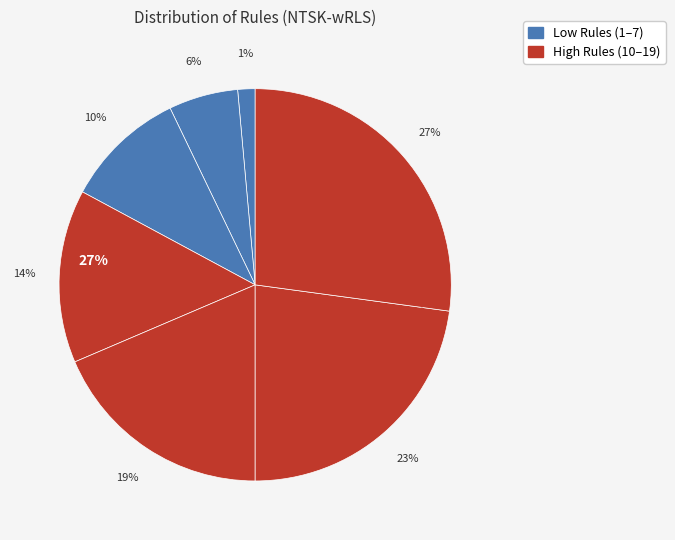

Rank the categories by value from highest to lowest.

19, 16, 13, 10, 7, 4, 1